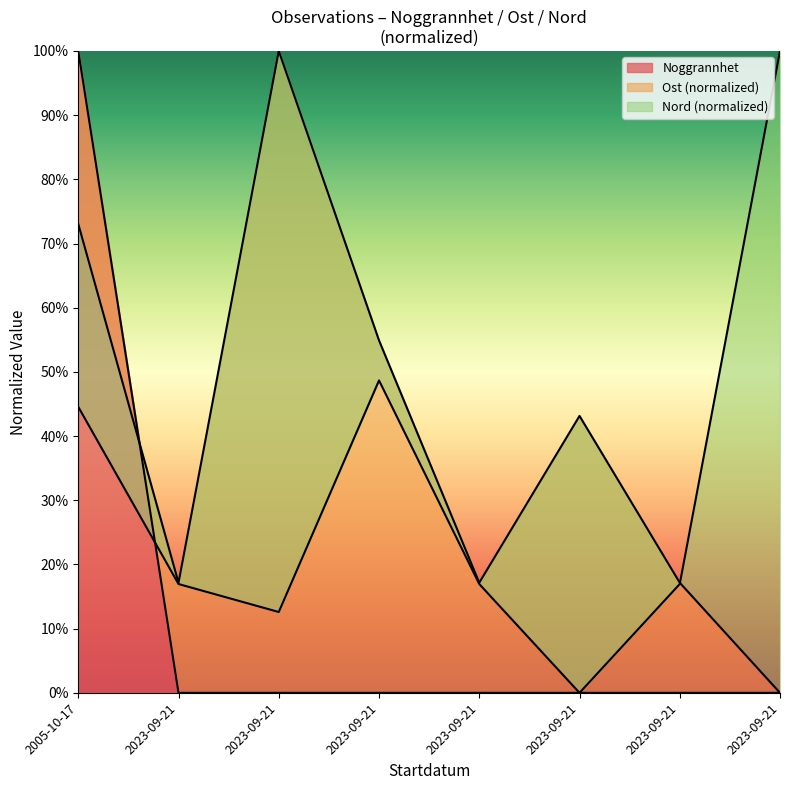

Reading left to right, what are all the values shown in this chart?

Noggrannhet: 100.0	0.0	0.0	0.0	0.0	0.0	0.0	0.0
Ost: 73.0	17.2	100.0	54.9	17.2	43.1	17.2	0.0
Nord: 44.6	16.9	12.6	48.7	16.9	0.0	16.9	100.0